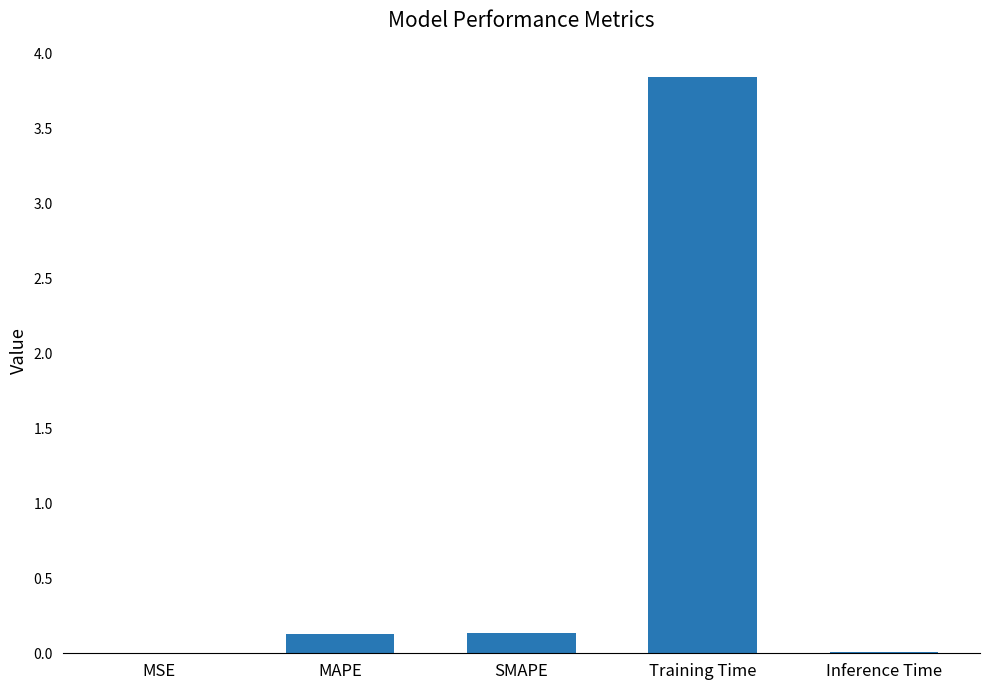

What is the sum of all values?

4.1